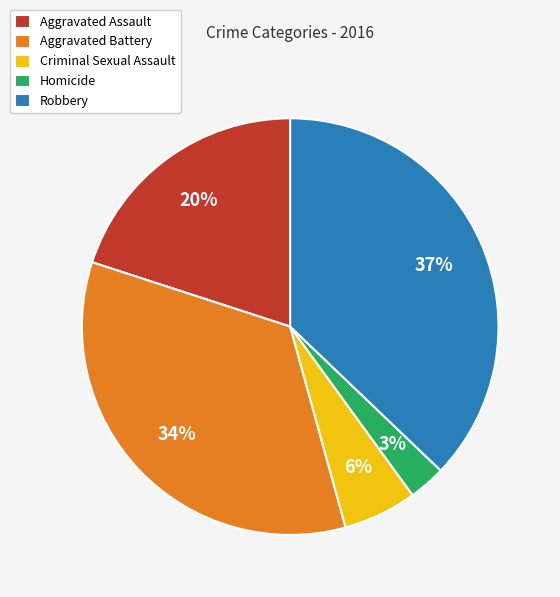

To the nearest percent, what portion does Aggravated Assault represent?

20%